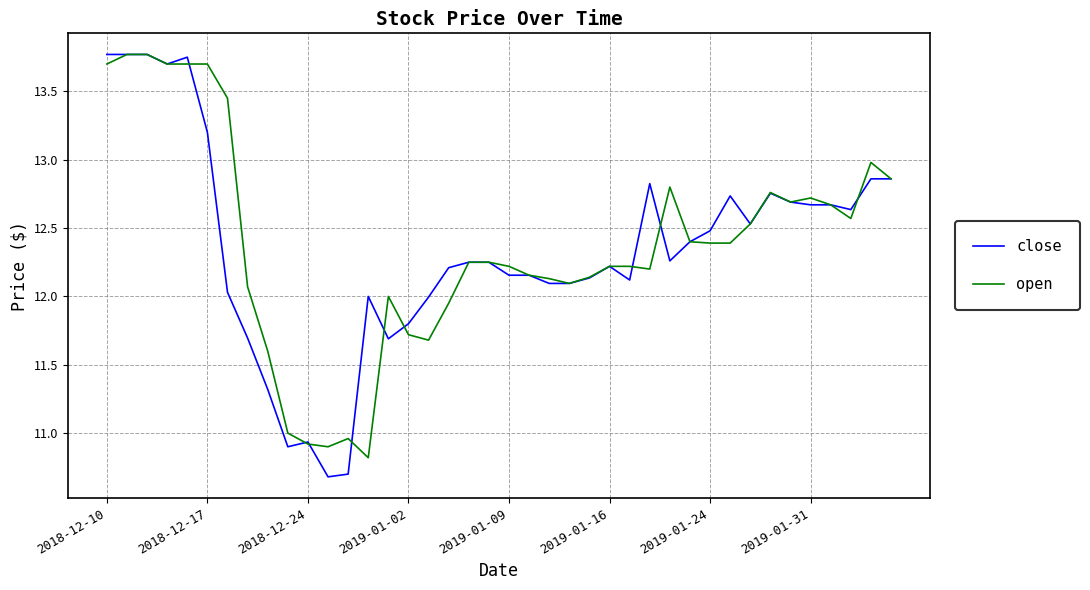

Which series has the largest range (max minus min)?

close